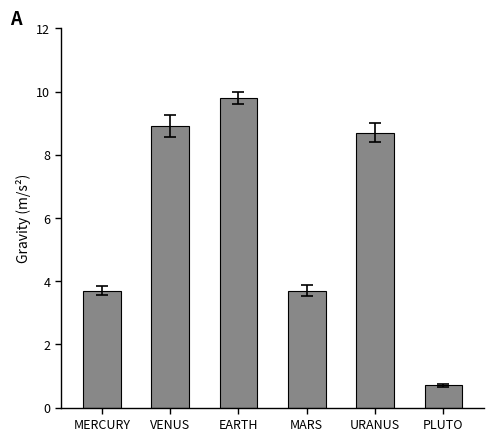

What is the difference between the second highest and minimum values?

8.2